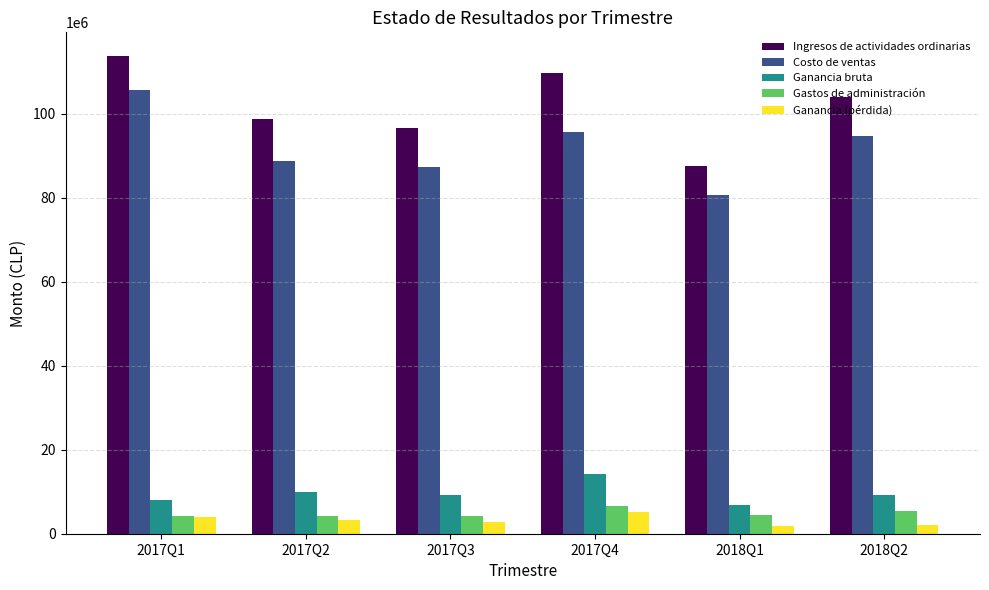

Which series has the largest range (max minus min)?

Ingresos de actividades ordinarias